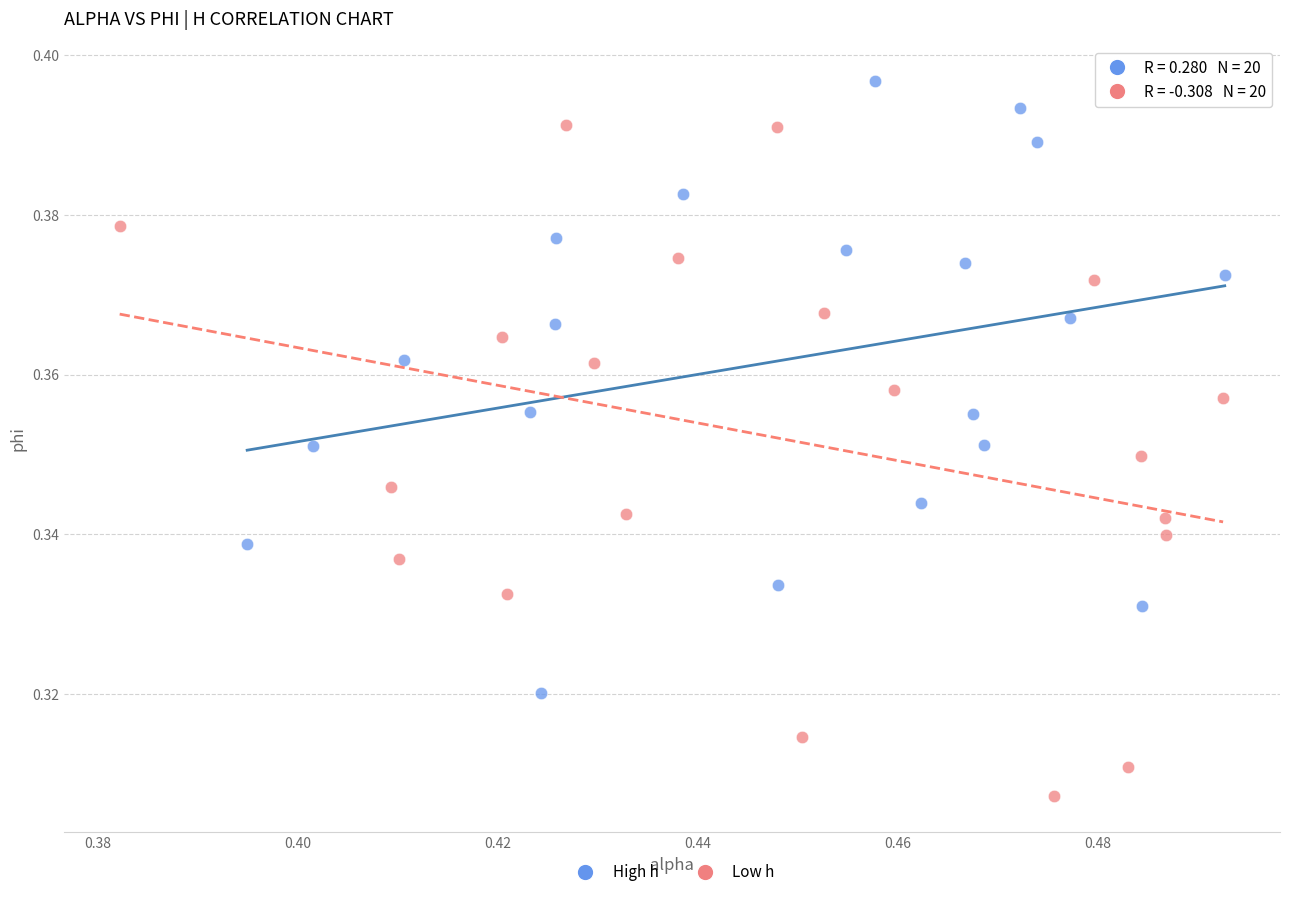

What are all the series names shown in the legend?

High h, Low h